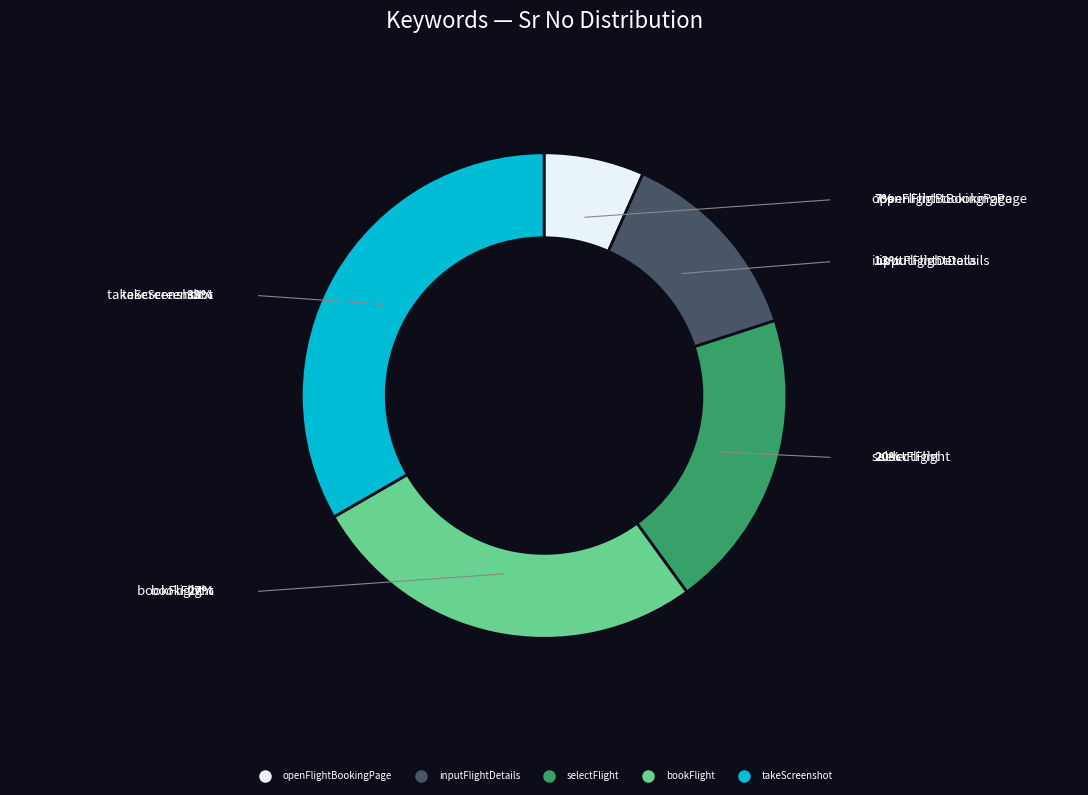

Approximately how many times larger is the value at inputFlightDetails compared to takeScreenshot?

0.4